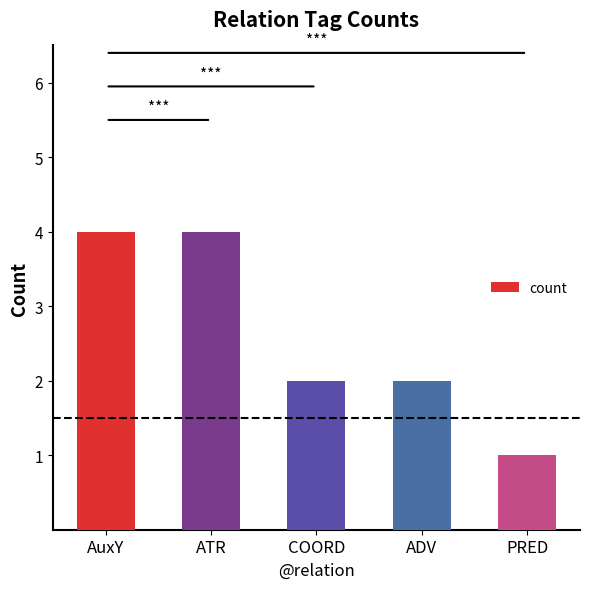

Which label corresponds to the smallest value in the chart?

PRED